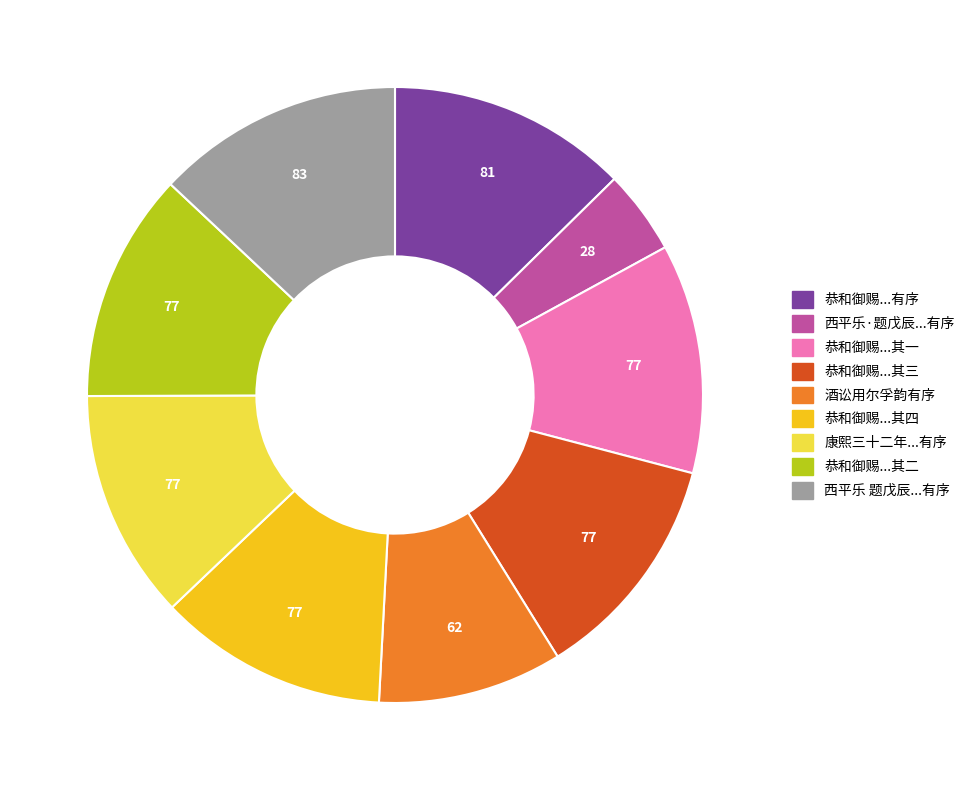

Is there a majority slice in this chart?

No